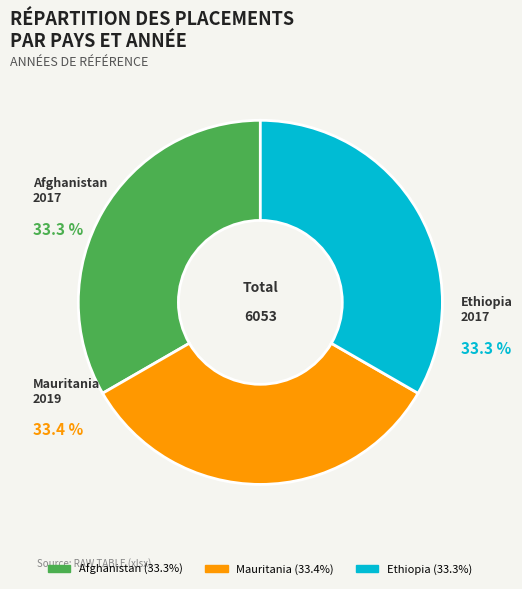

To the nearest percent, what portion does Afghanistan represent?

33%